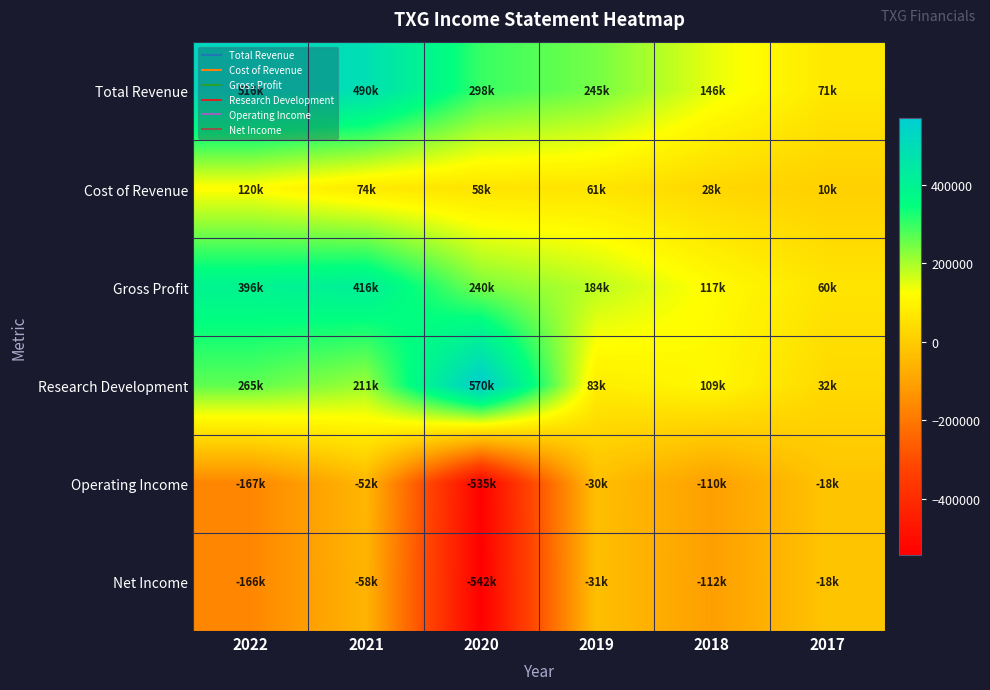

Which label corresponds to the largest value in the chart?

2020